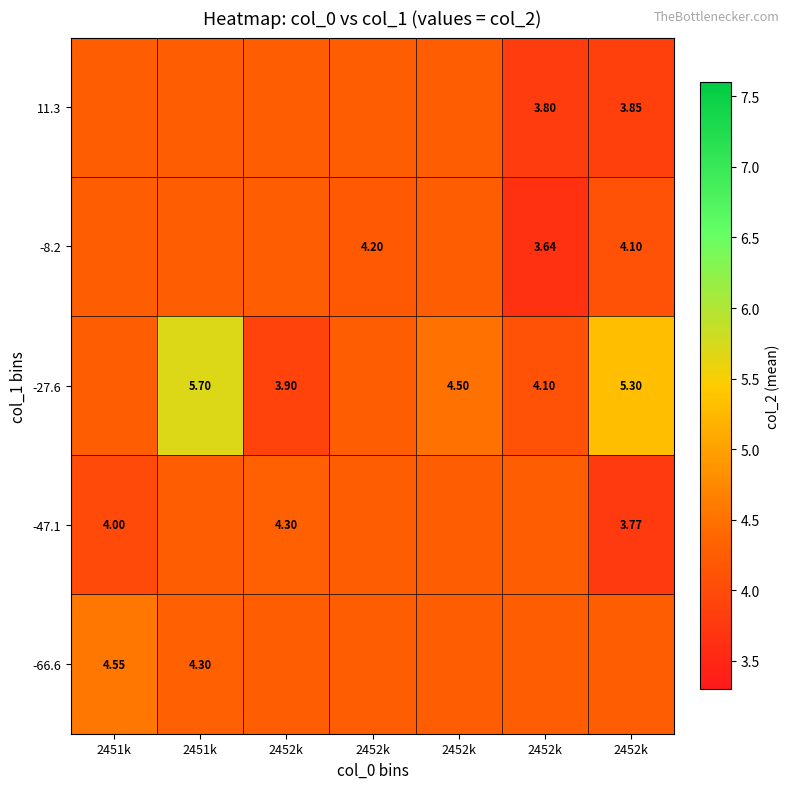

What is the smallest value displayed?

3.6